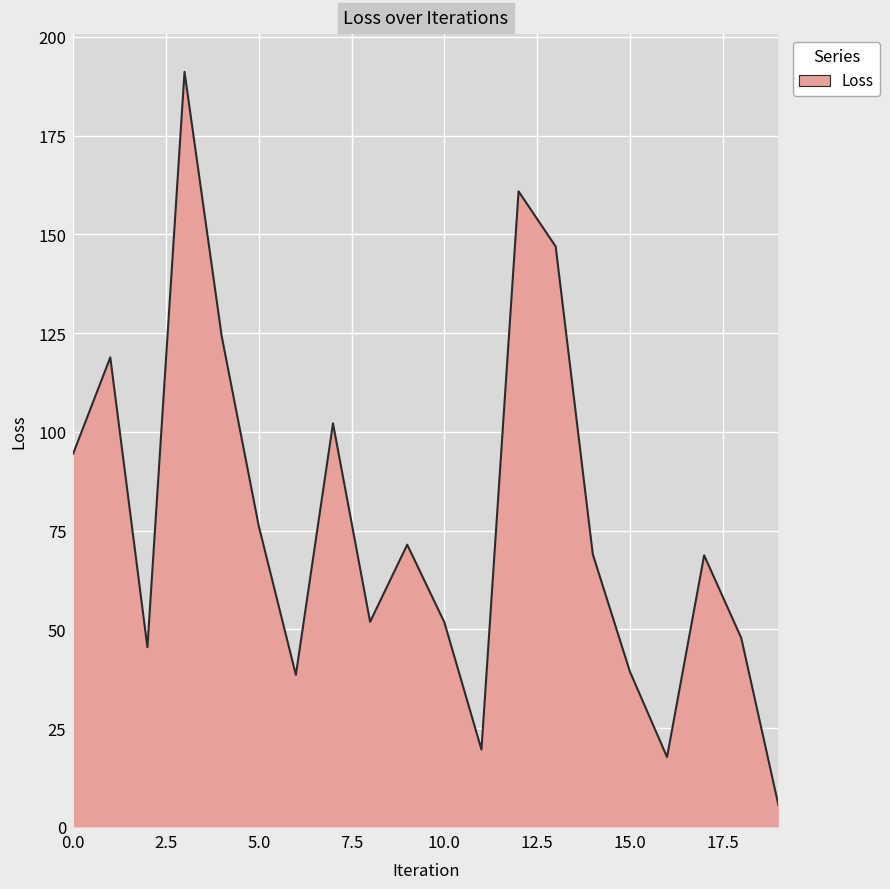

What is the sum of all values?

1542.2